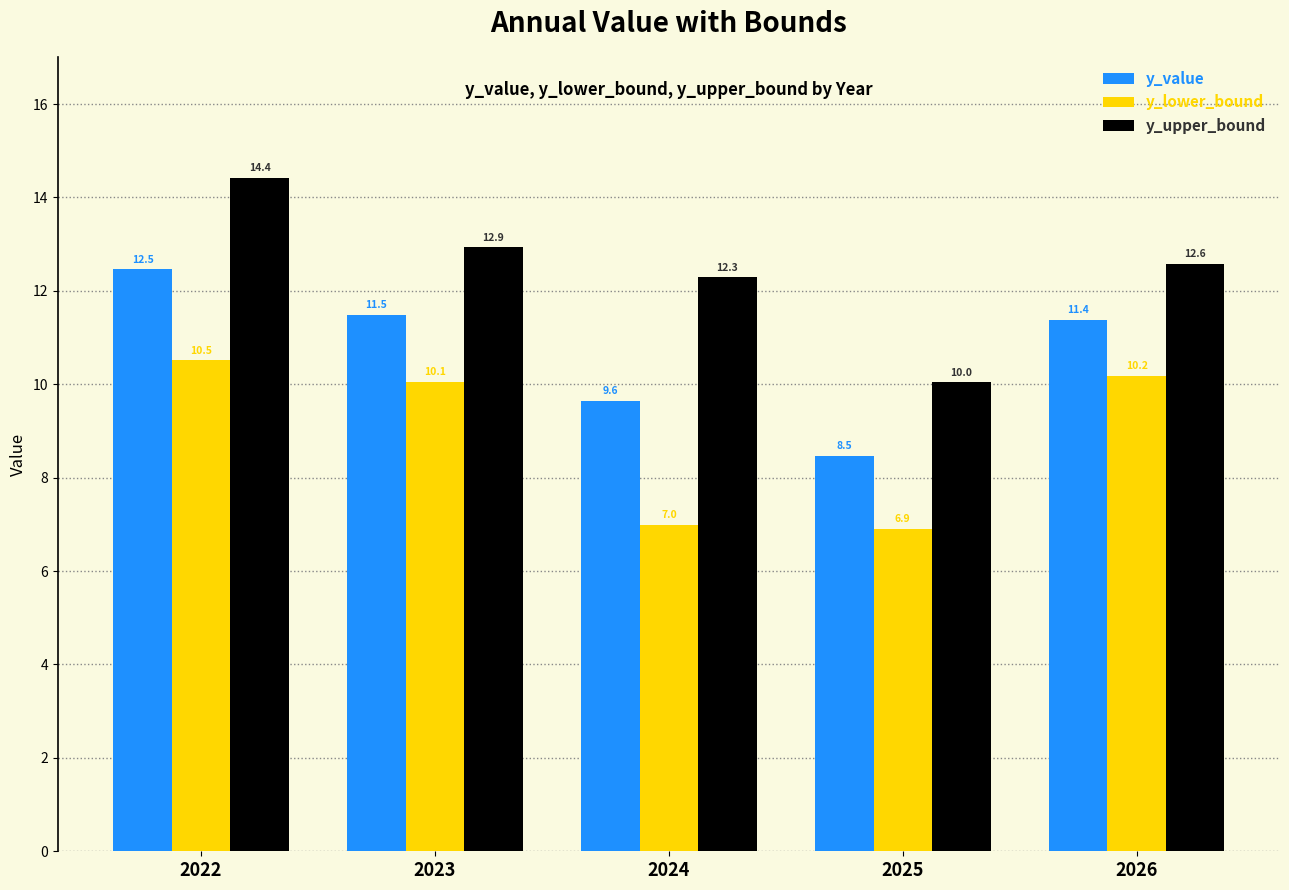

What is the difference between the highest and lowest values at 2025?

3.1